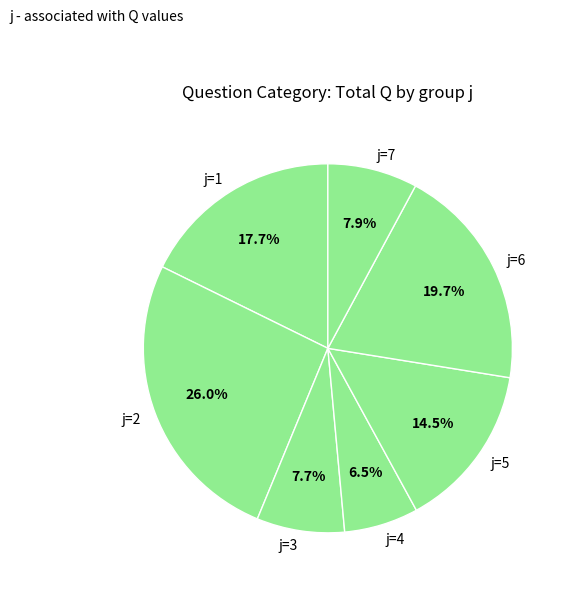

What is the largest slice in the pie chart?

j=2